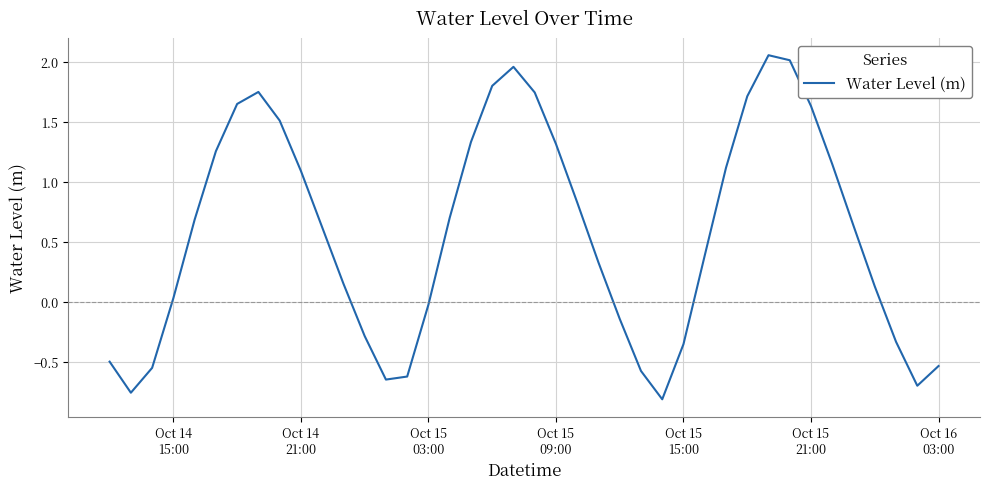

What is the difference between the maximum and minimum values?

2.9